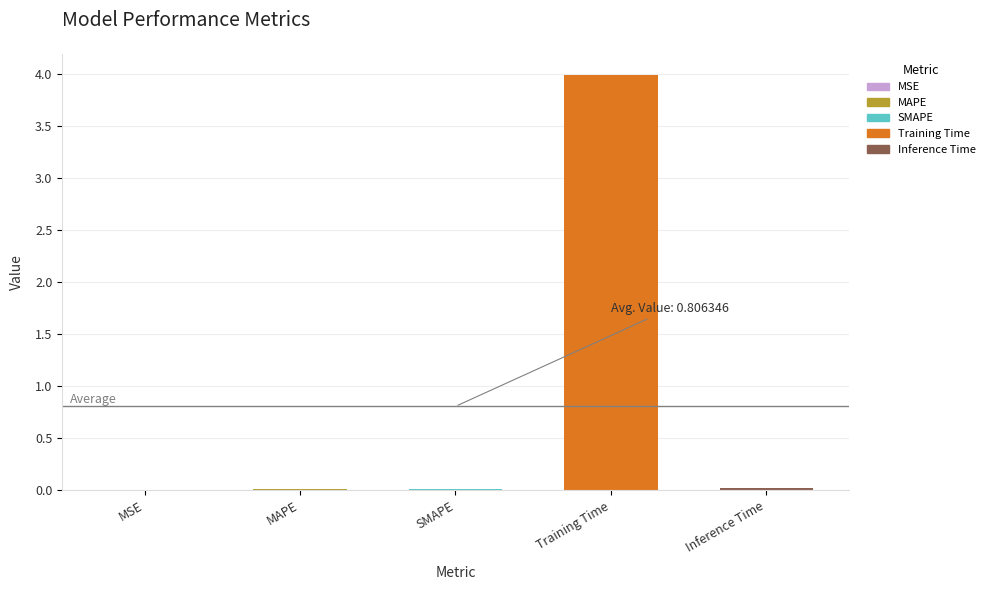

What is the greatest value displayed?

4.0